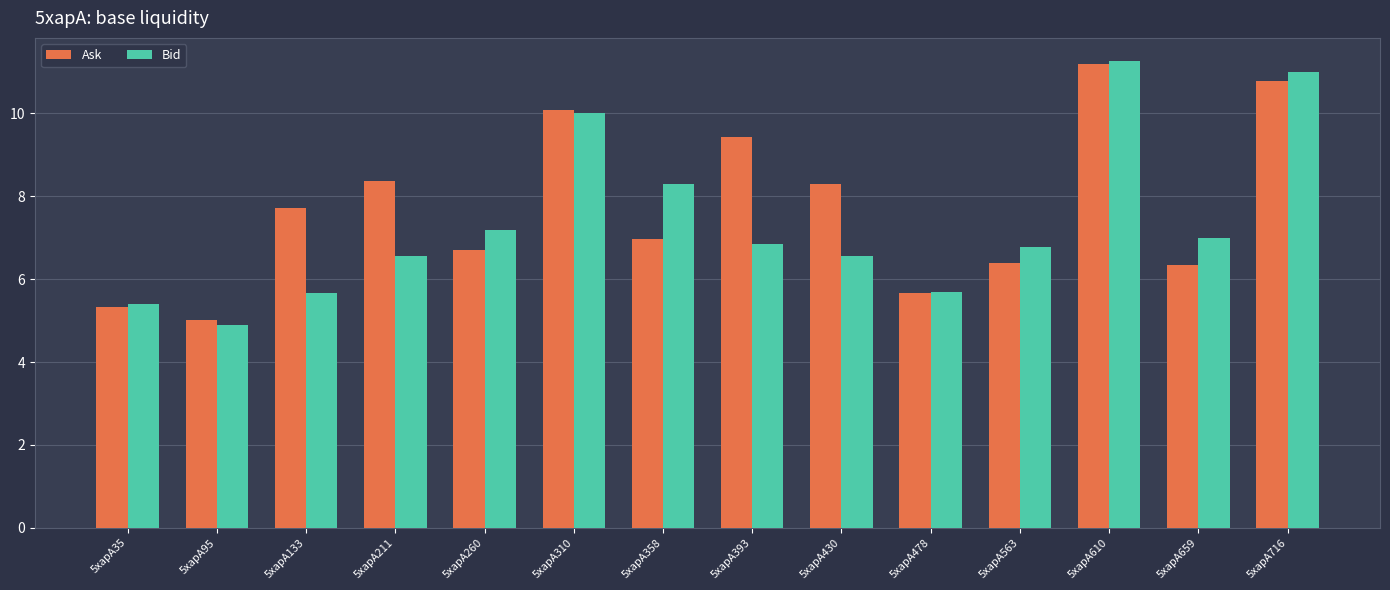

How many bars are there in each group?

2